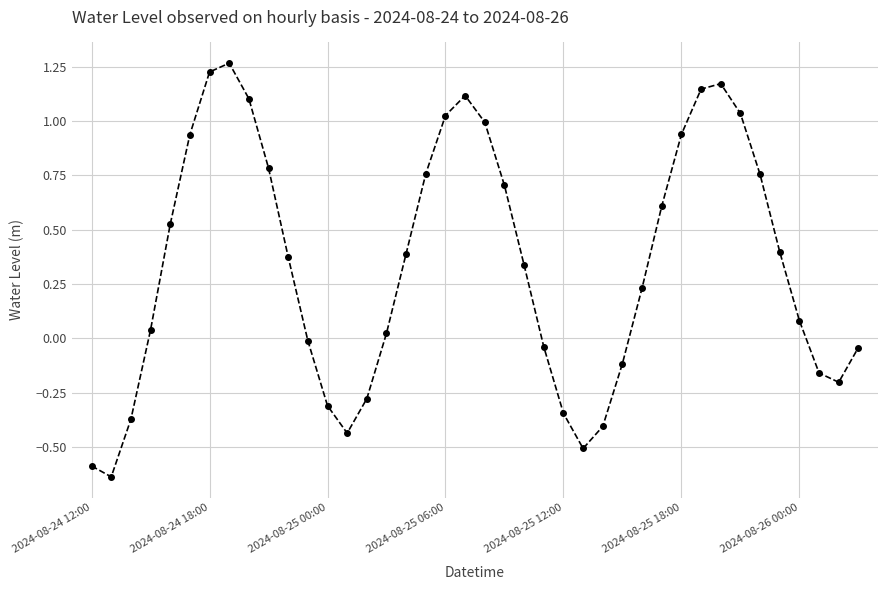

What is the sum of all values?

13.5